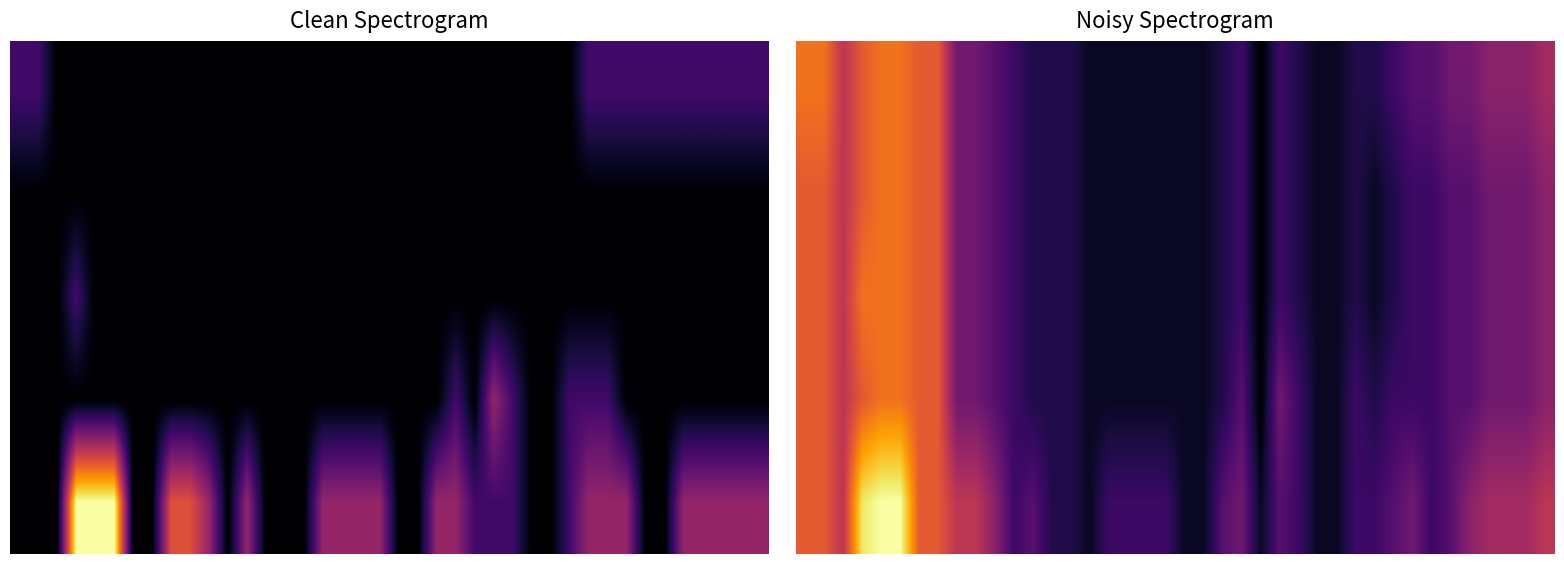

Which category has the highest value across all series?

4